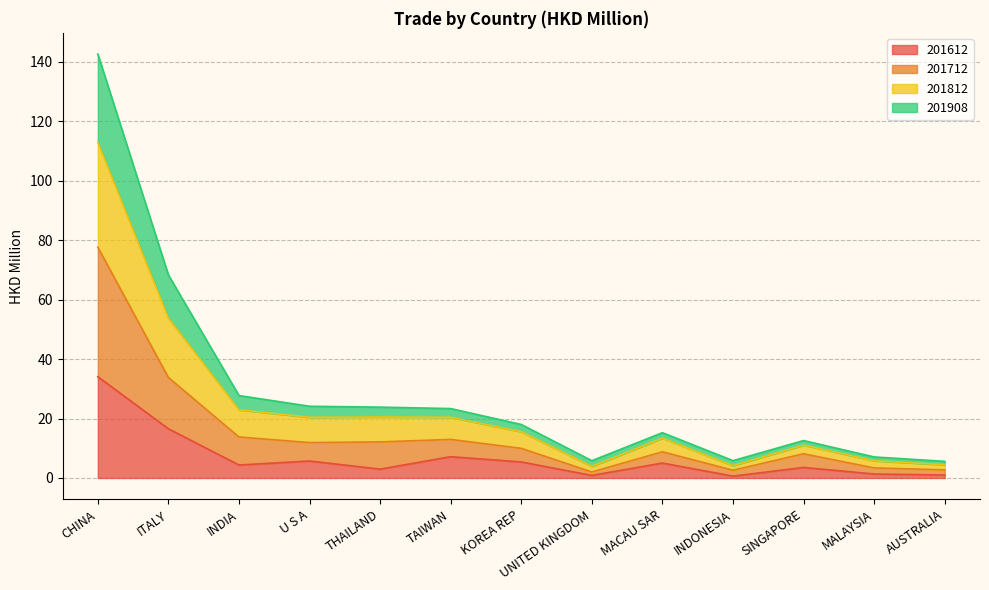

True or false: 201908 and 201712 cross at least once.

False